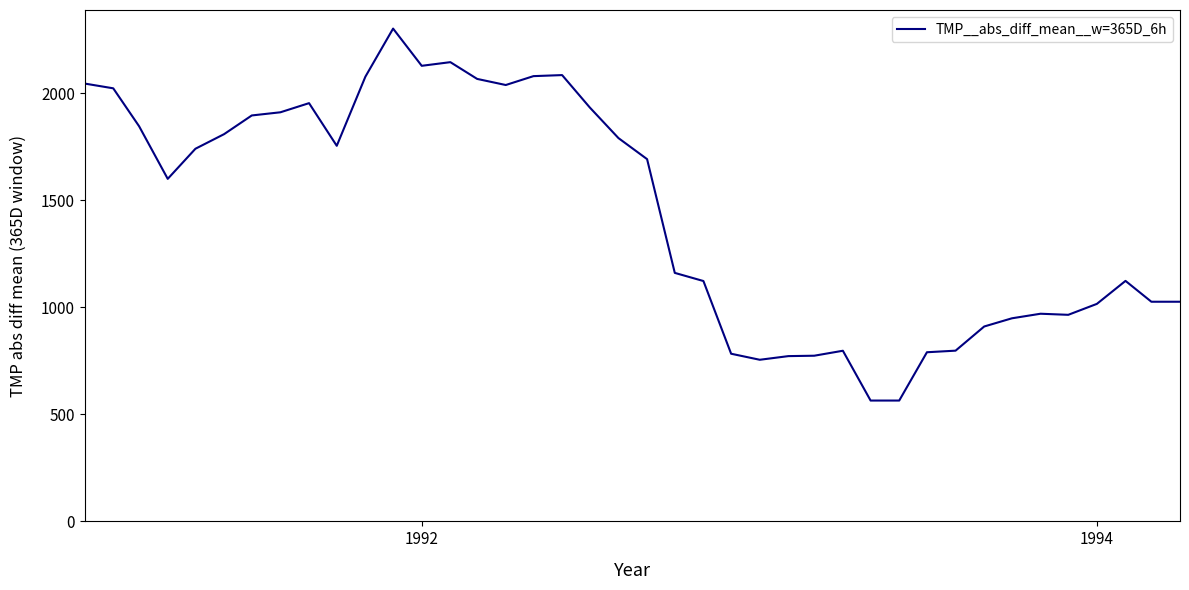

What is the minimum value shown in the chart?

564.7